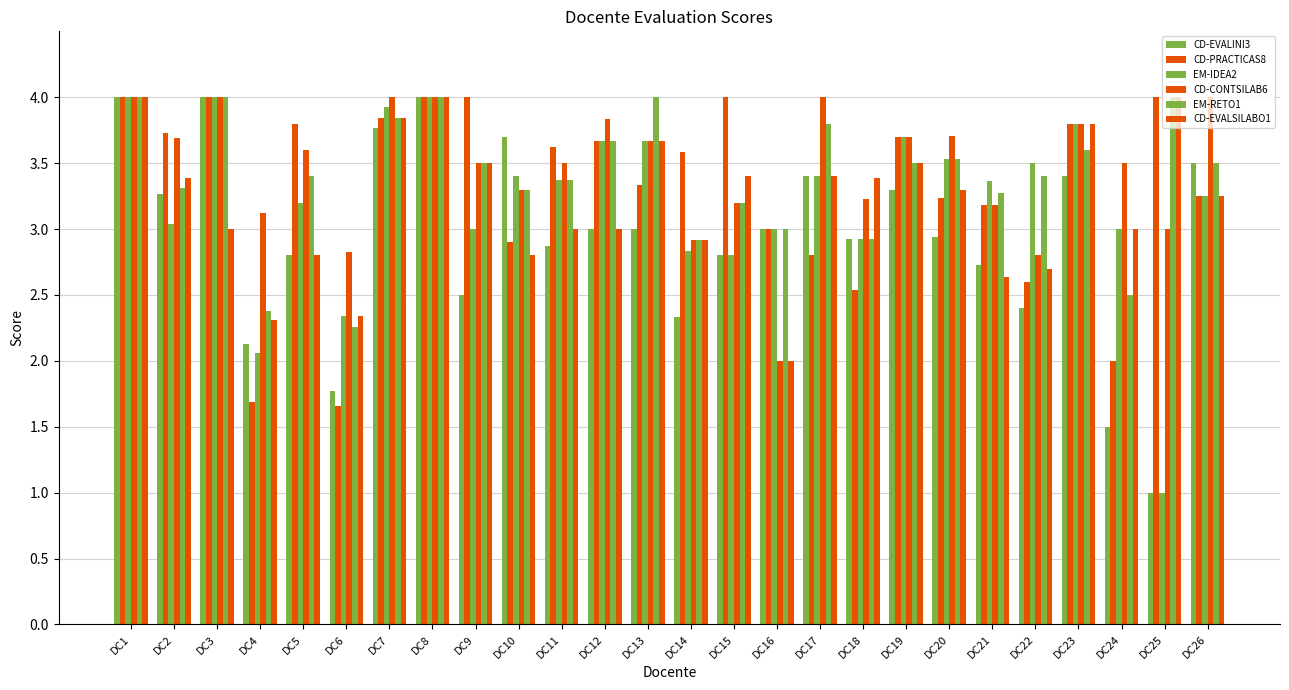

Count the number of categories in the chart.

26